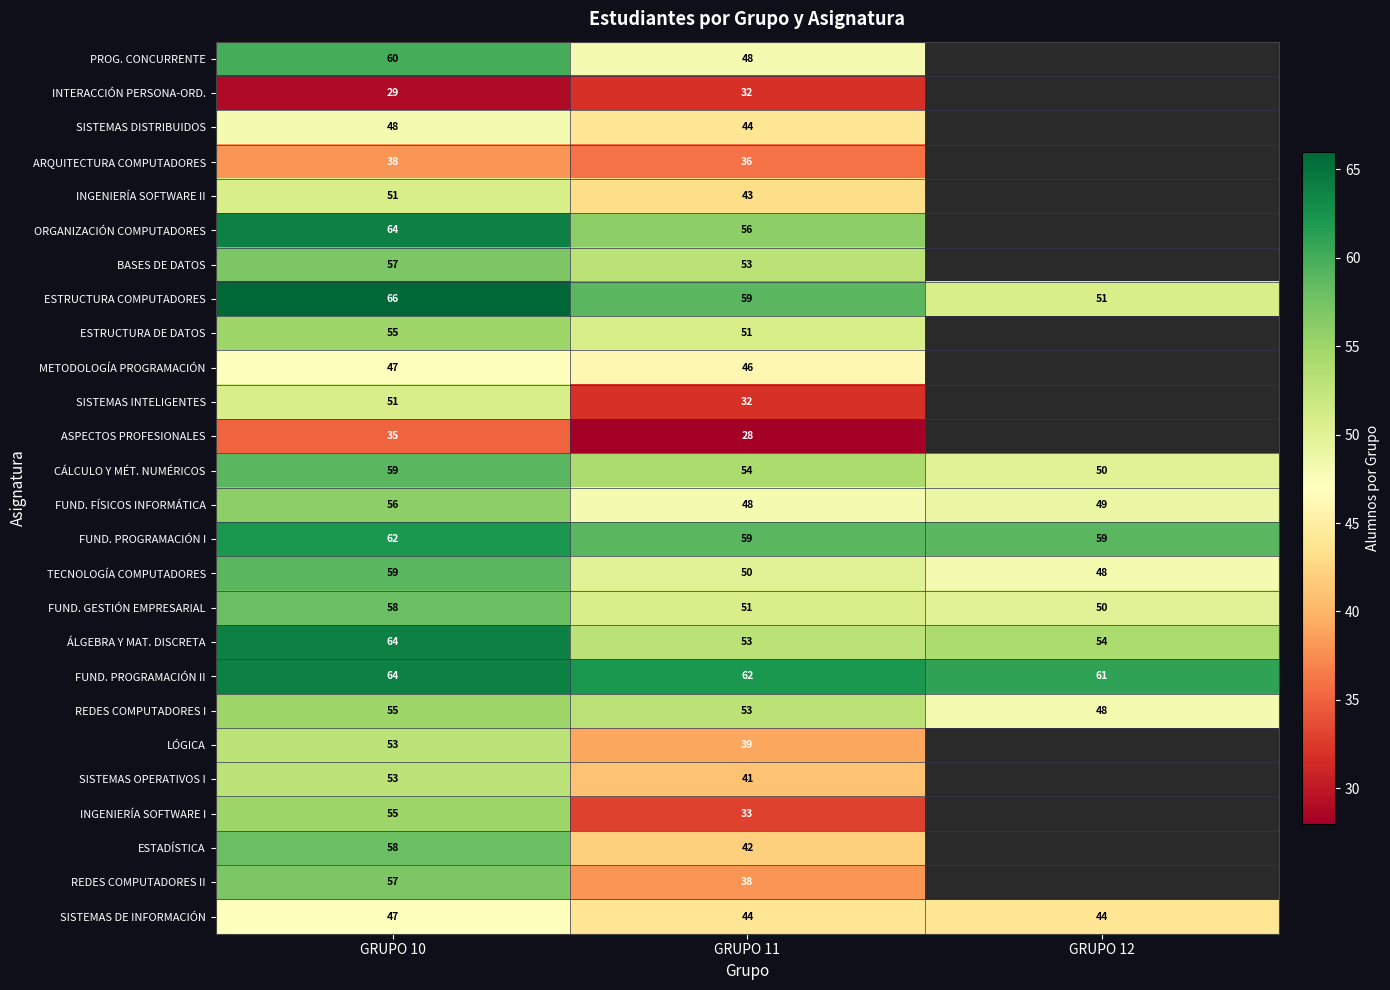

The value of FUND. FÍSICOS INFORMÁTICA at GRUPO 11 is 63.0. True or false?

False